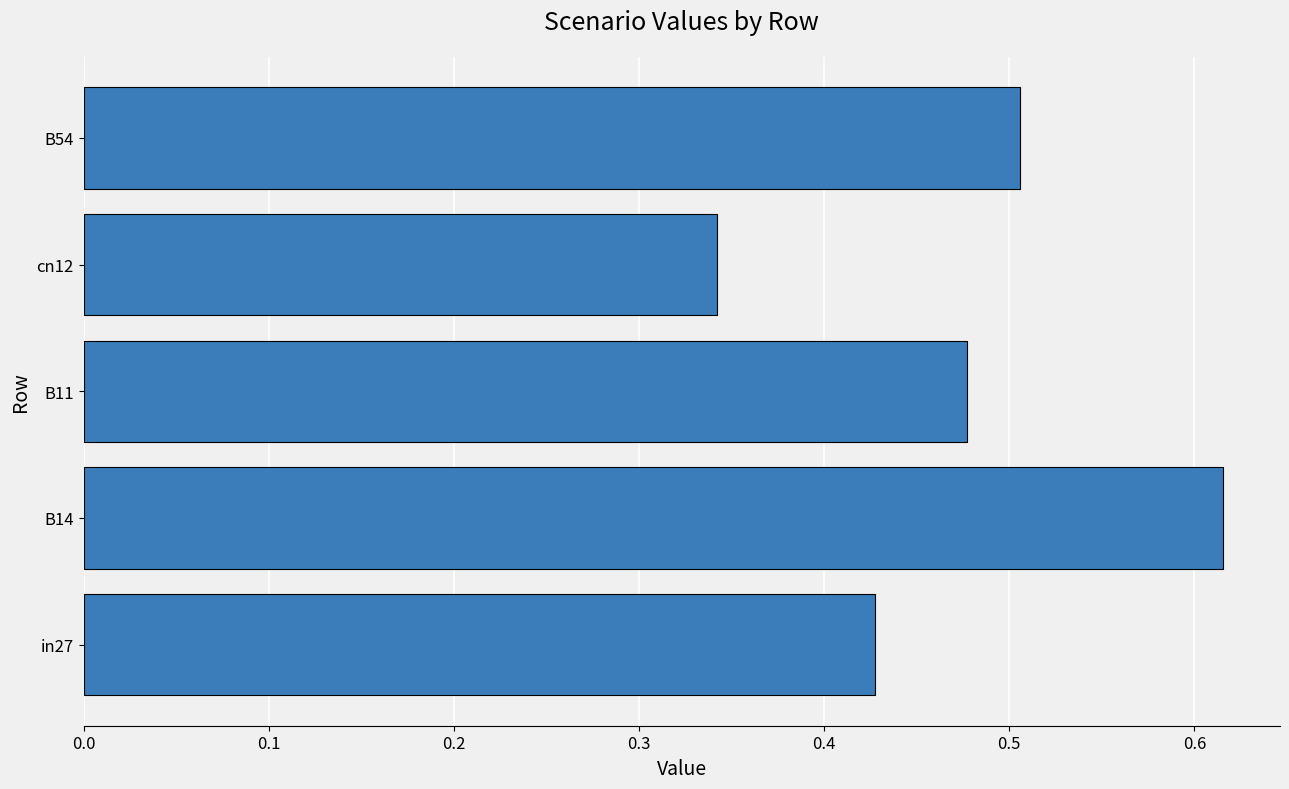

Rank the categories by value from highest to lowest.

B14, B54, B11, in27, cn12